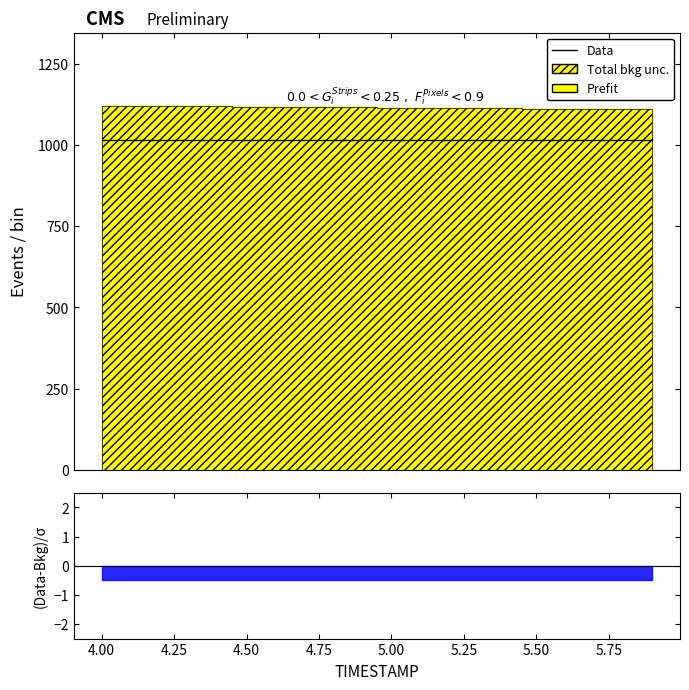

True or false: Prefit has a value of 1114.4 at 5.2.

True